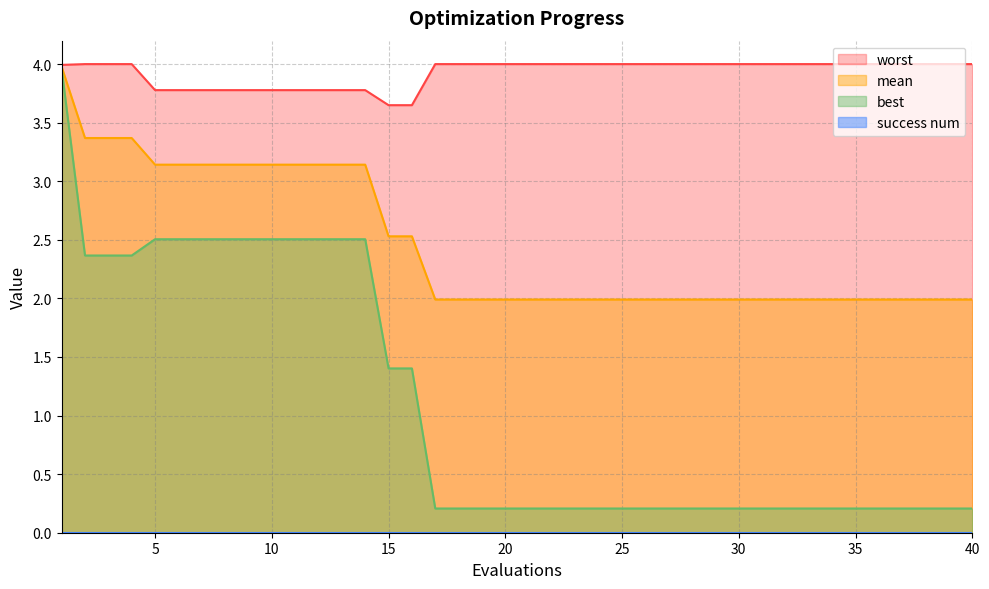

The value of best at 40 is 0.2. True or false?

True